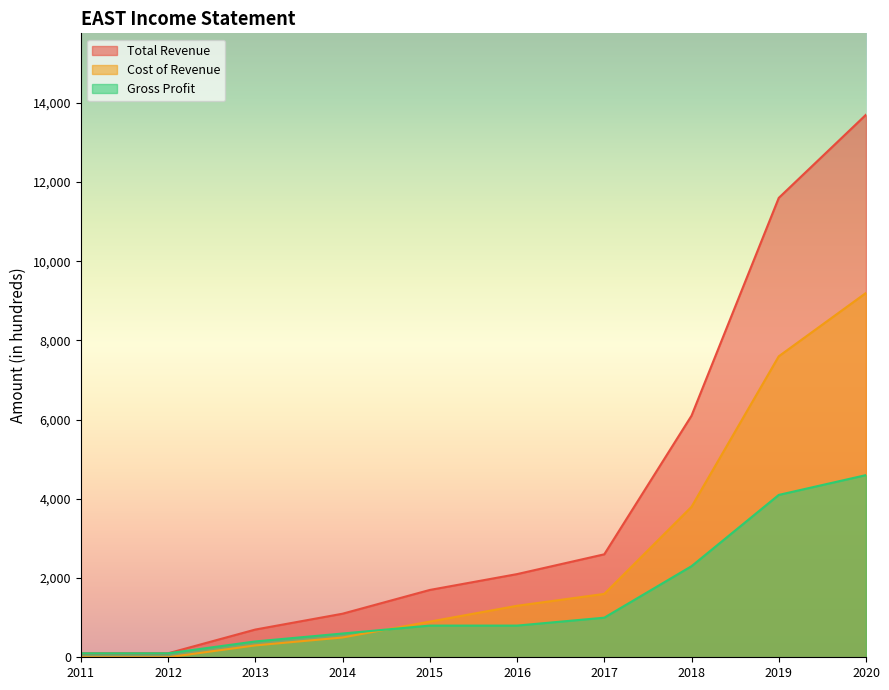

What are all the series names shown in the legend?

Total Revenue, Cost of Revenue, Gross Profit